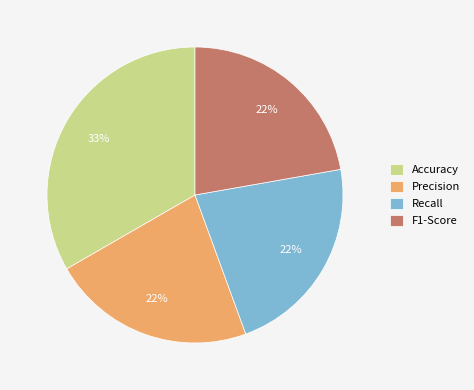

The Accuracy slice represents 33% of the pie. True or false?

True